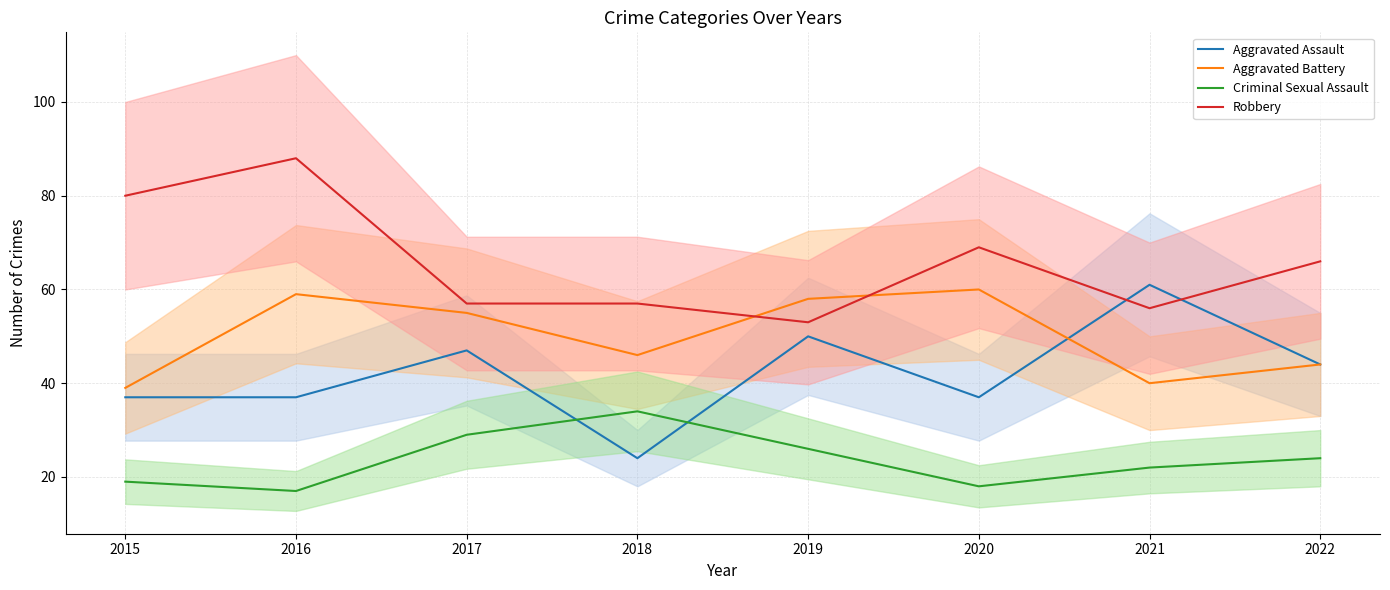

Reading right to left, list all the values displayed in this chart.

Aggravated Assault: 2022=44	2021=61	2020=37	2019=50	2018=24	2017=47	2016=37	2015=37
Aggravated Battery: 2022=44	2021=40	2020=60	2019=58	2018=46	2017=55	2016=59	2015=39
Criminal Sexual Assault: 2022=24	2021=22	2020=18	2019=26	2018=34	2017=29	2016=17	2015=19
Robbery: 2022=66	2021=56	2020=69	2019=53	2018=57	2017=57	2016=88	2015=80